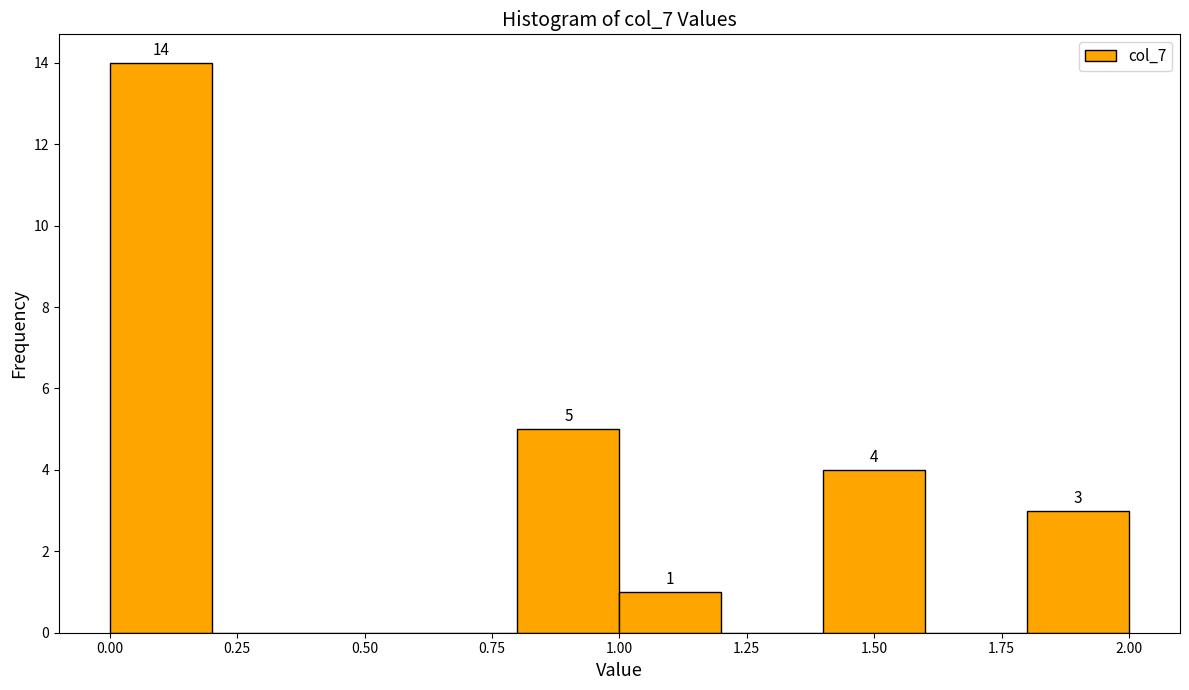

Which range on the x-axis has the tallest bar?

0.0 to 0.2